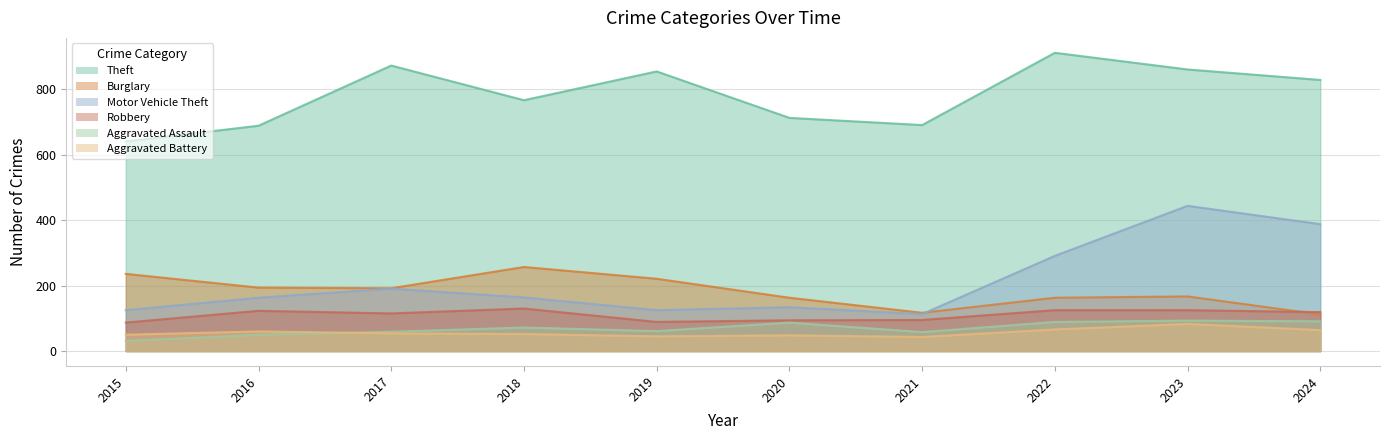

How many lines are shown in the chart?

6